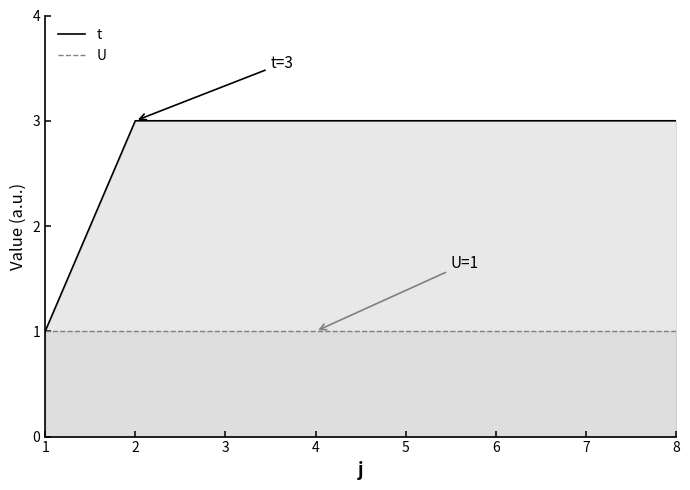

Rank the series at 1 from lowest to highest value.

U, t